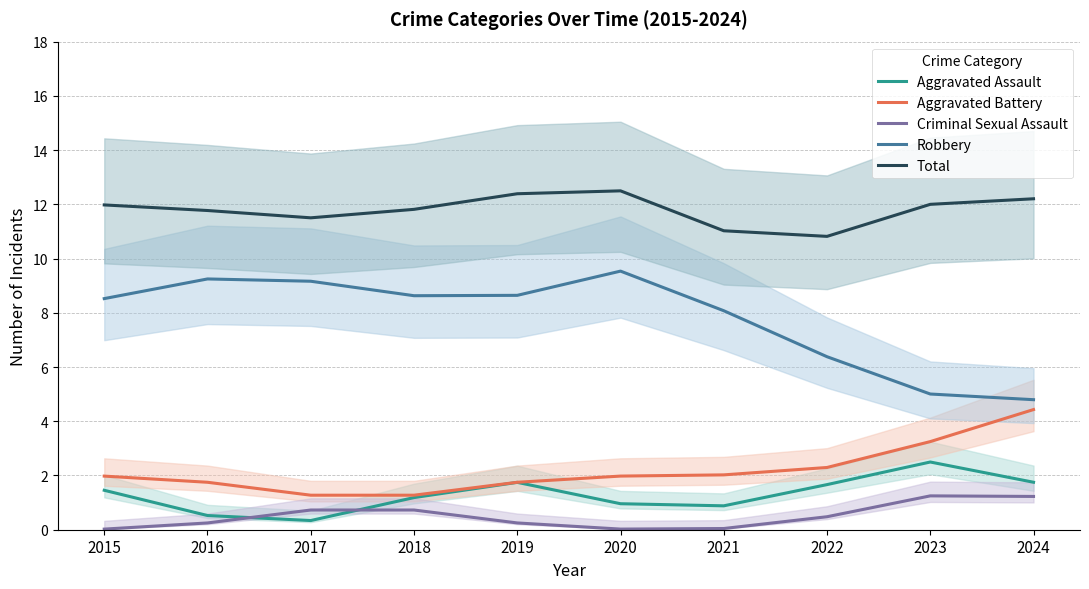

Is the value of Aggravated Assault at 2017 greater than the value of Robbery at 2022?

No